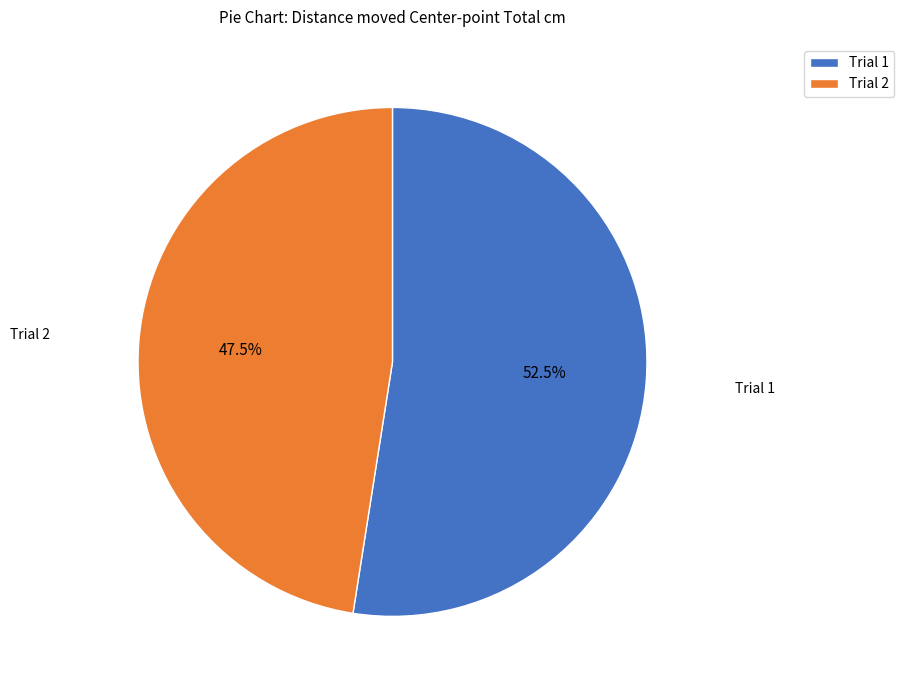

How many slices are in this pie chart?

2